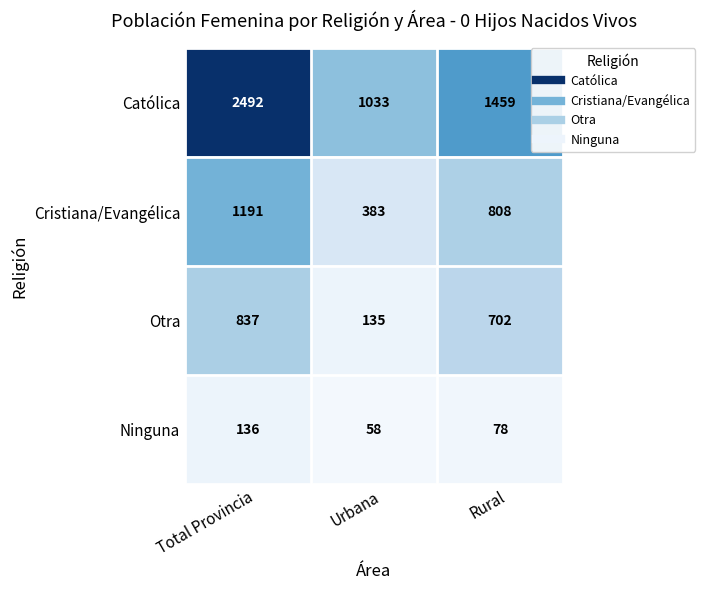

Reading right to left, what are all the values shown in this chart?

Católica: 1459	1033	2492
Cristiana/Evangélica: 808	383	1191
Otra: 702	135	837
Ninguna: 78	58	136